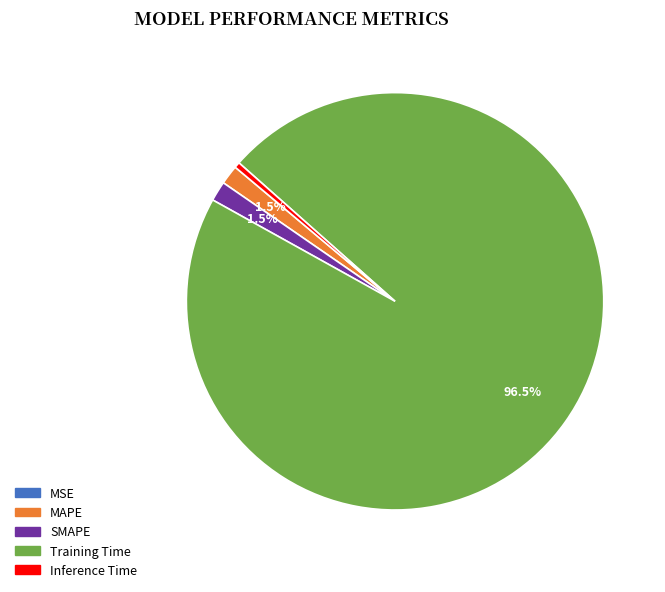

Is the sum of SMAPE and Inference Time greater than half?

No